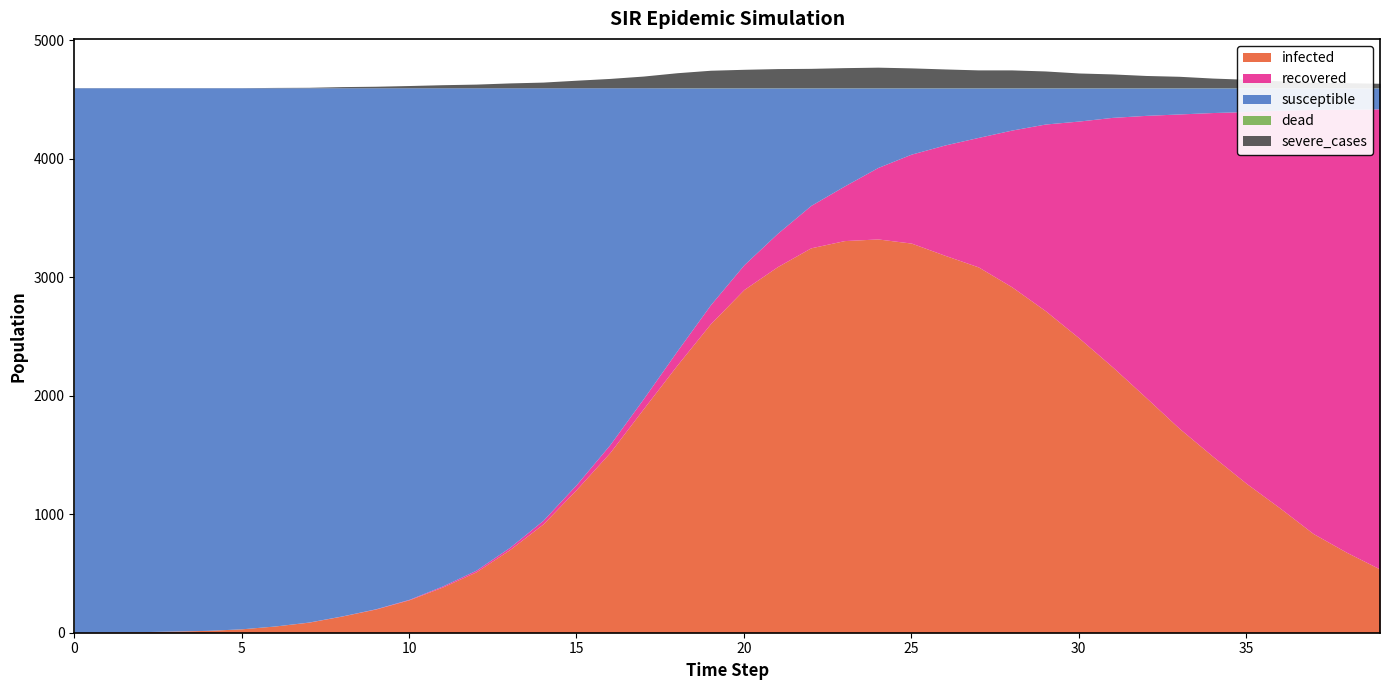

Reading left to right, transcribe all the data shown in this chart.

infected: 3	7	9	14	20	33	57	89	141	200	278	386	514	701	918	1210	1522	1892	2258	2608	2897	3090	3249	3310	3324	3289	3186	3088	2920	2719	2490	2246	1988	1726	1490	1262	1055	838	679	537
recovered: 0	0	0	0	0	0	0	1	1	2	4	9	14	19	31	42	67	85	120	160	209	281	358	461	603	751	931	1093	1323	1575	1829	2104	2379	2653	2901	3137	3356	3579	3739	3885
susceptible: 4597	4593	4591	4586	4580	4567	4543	4510	4458	4398	4318	4205	4072	3880	3651	3348	3011	2623	2221	1831	1493	1228	992	828	672	559	482	418	356	305	280	249	232	220	208	200	188	182	181	177
dead: 0	0	0	0	0	0	0	0	0	0	0	0	0	0	0	0	0	0	1	1	1	1	1	1	1	1	1	1	1	1	1	1	1	1	1	1	1	1	1	1
severe_cases: 1	1	1	1	1	1	3	4	10	13	19	26	31	41	48	64	79	99	127	148	156	162	164	170	174	168	159	151	151	142	125	117	104	97	82	72	59	48	43	38